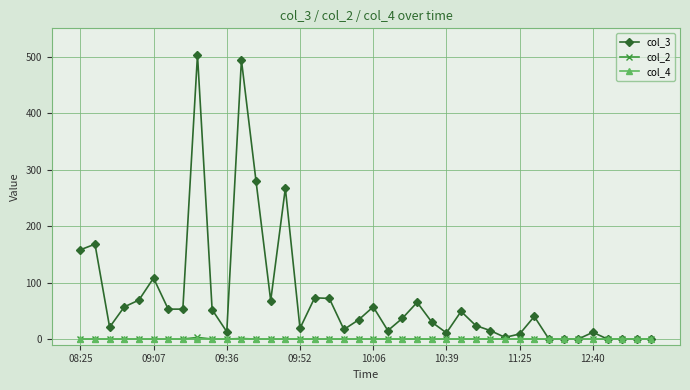

Which series has the widest spread of values?

col_3